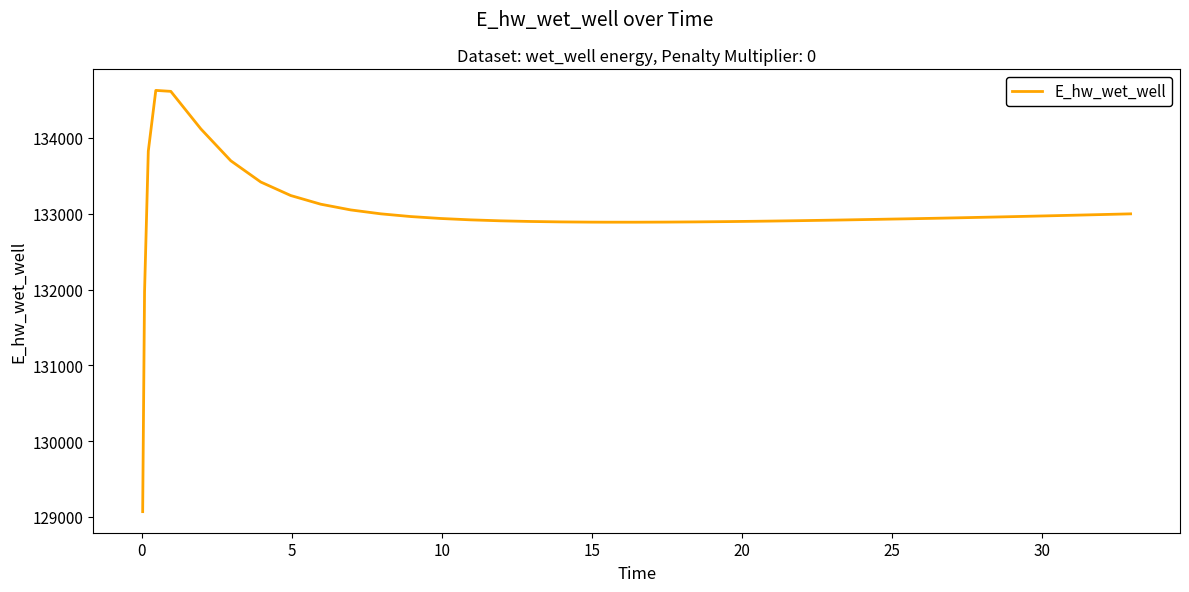

What is the smallest value displayed?

129070.3